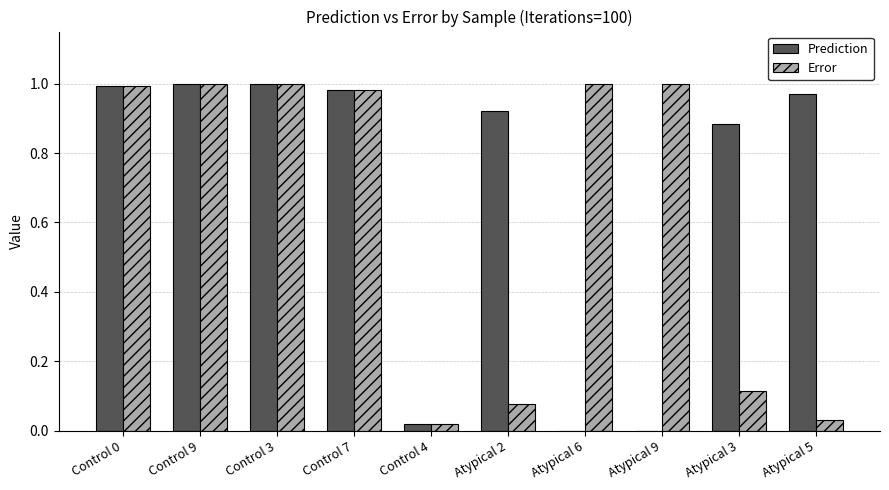

How many groups of bars are there?

10